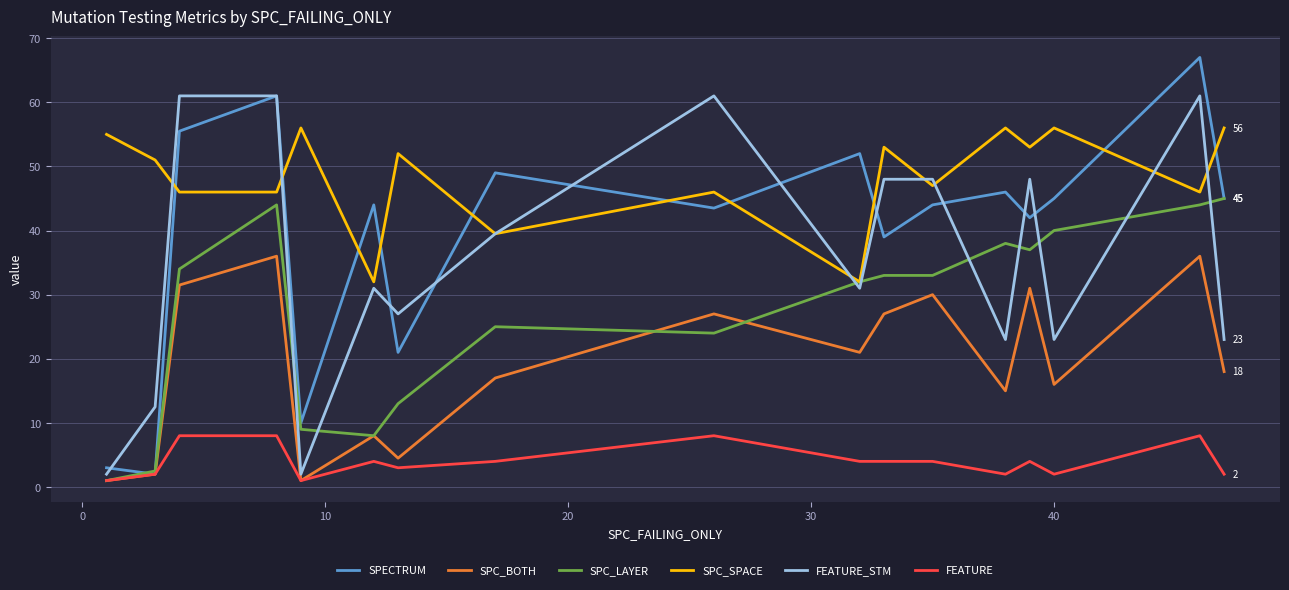

How many lines are shown in the chart?

6